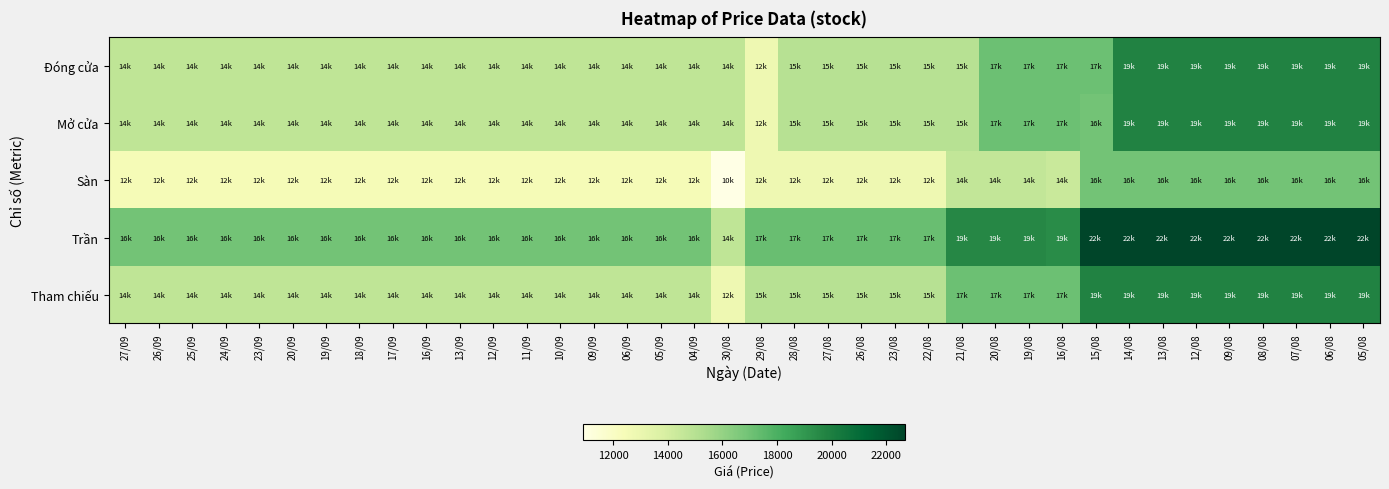

At which category is the sum across all series the highest?

14/08